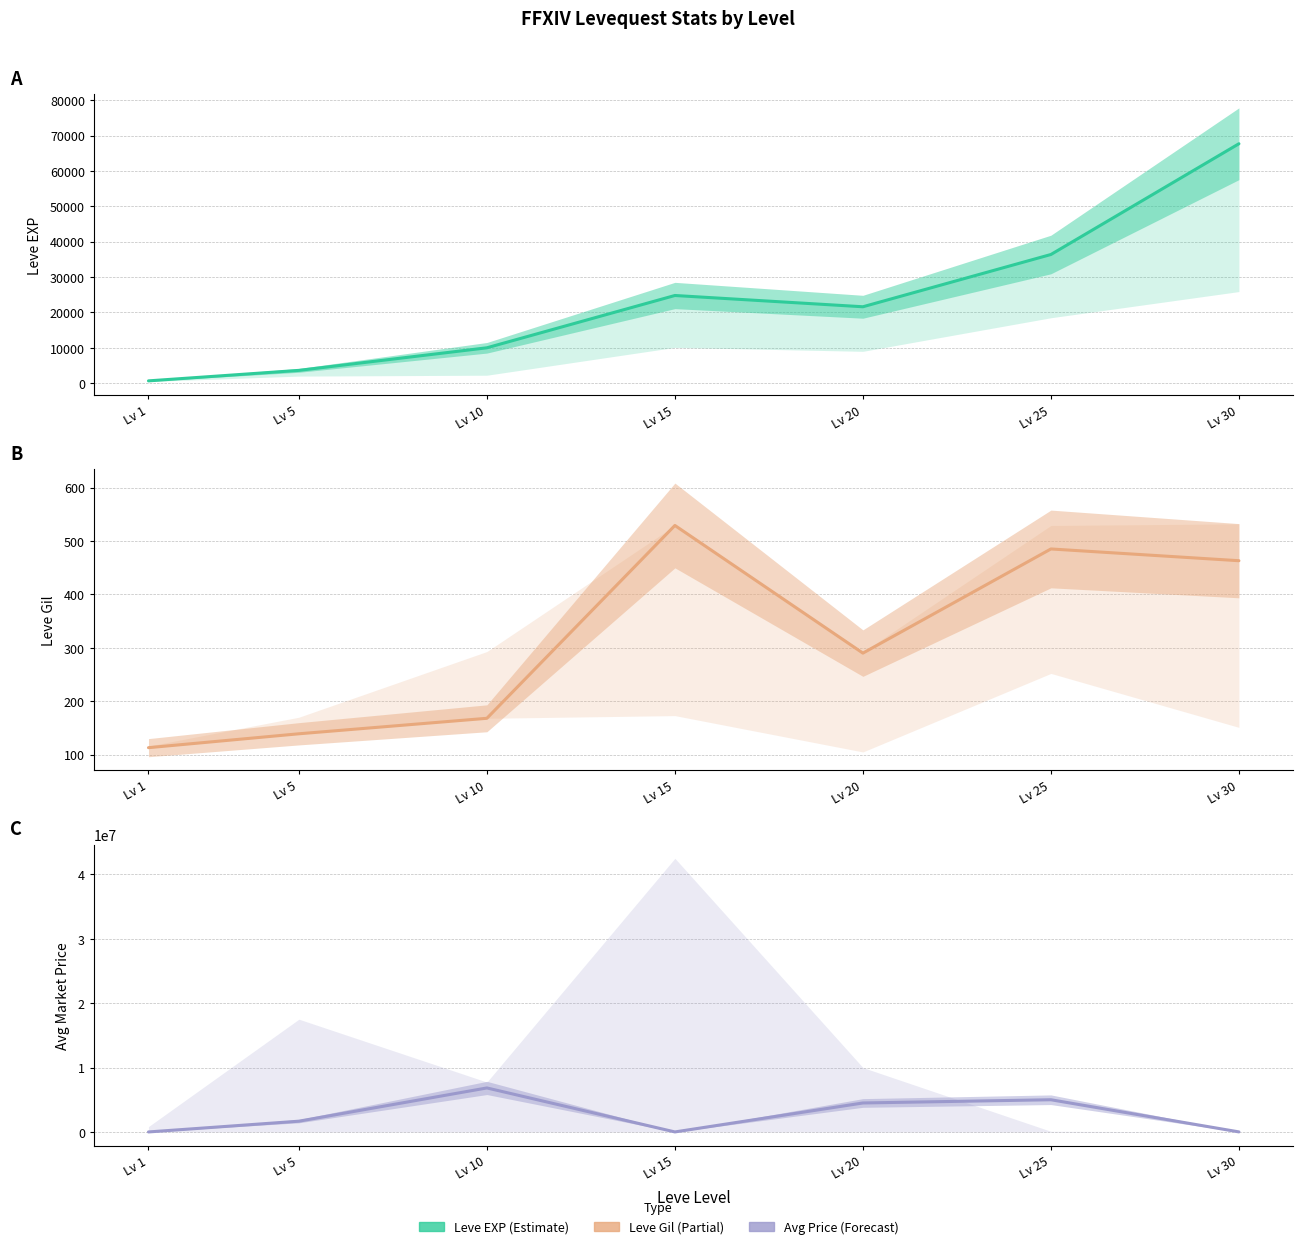

True or false: currentAveragePrice and Leve Gil intersect in this chart.

False